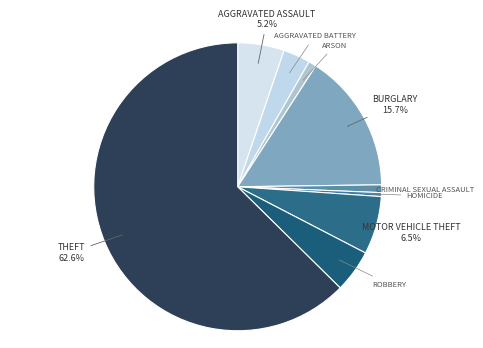

Count the number of slices in the pie.

9